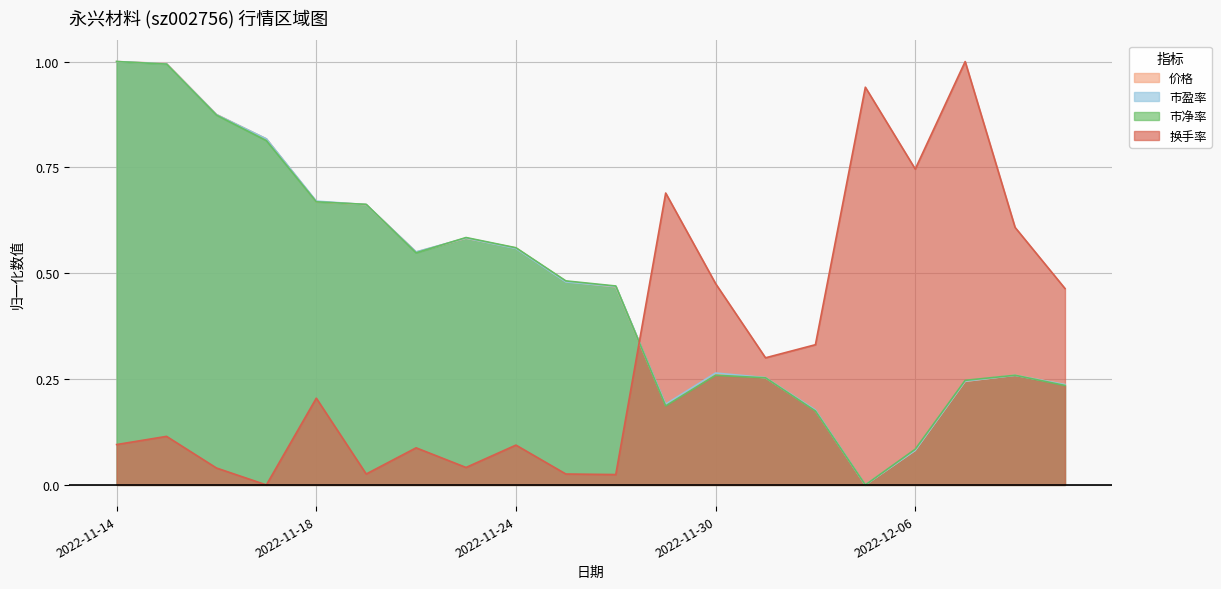

Reading left to right, list all the values displayed in this chart.

价格: 2022-11-14=1.0	2022-11-15=1.0	2022-11-16=0.9	2022-11-17=0.8	2022-11-18=0.7	2022-11-21=0.7	2022-11-22=0.5	2022-11-23=0.6	2022-11-24=0.6	2022-11-25=0.5	2022-11-28=0.5	2022-11-29=0.2	2022-11-30=0.3	2022-12-01=0.3	2022-12-02=0.2	2022-12-05=0.0	2022-12-06=0.1	2022-12-07=0.2	2022-12-08=0.3	2022-12-09=0.2
市盈率: 2022-11-14=1.0	2022-11-15=1.0	2022-11-16=0.9	2022-11-17=0.8	2022-11-18=0.7	2022-11-21=0.7	2022-11-22=0.6	2022-11-23=0.6	2022-11-24=0.6	2022-11-25=0.5	2022-11-28=0.5	2022-11-29=0.2	2022-11-30=0.3	2022-12-01=0.3	2022-12-02=0.2	2022-12-05=0.0	2022-12-06=0.1	2022-12-07=0.2	2022-12-08=0.3	2022-12-09=0.2
市净率: 2022-11-14=1.0	2022-11-15=1.0	2022-11-16=0.9	2022-11-17=0.8	2022-11-18=0.7	2022-11-21=0.7	2022-11-22=0.5	2022-11-23=0.6	2022-11-24=0.6	2022-11-25=0.5	2022-11-28=0.5	2022-11-29=0.2	2022-11-30=0.3	2022-12-01=0.3	2022-12-02=0.2	2022-12-05=0.0	2022-12-06=0.1	2022-12-07=0.2	2022-12-08=0.3	2022-12-09=0.2
换手率: 2022-11-14=0.1	2022-11-15=0.1	2022-11-16=0.0	2022-11-17=0.0	2022-11-18=0.2	2022-11-21=0.0	2022-11-22=0.1	2022-11-23=0.0	2022-11-24=0.1	2022-11-25=0.0	2022-11-28=0.0	2022-11-29=0.7	2022-11-30=0.5	2022-12-01=0.3	2022-12-02=0.3	2022-12-05=0.9	2022-12-06=0.7	2022-12-07=1.0	2022-12-08=0.6	2022-12-09=0.5